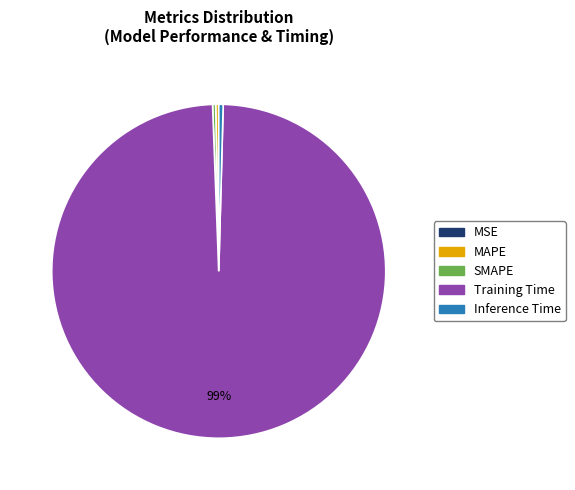

Is the sum of Inference Time and MAPE greater than half?

No